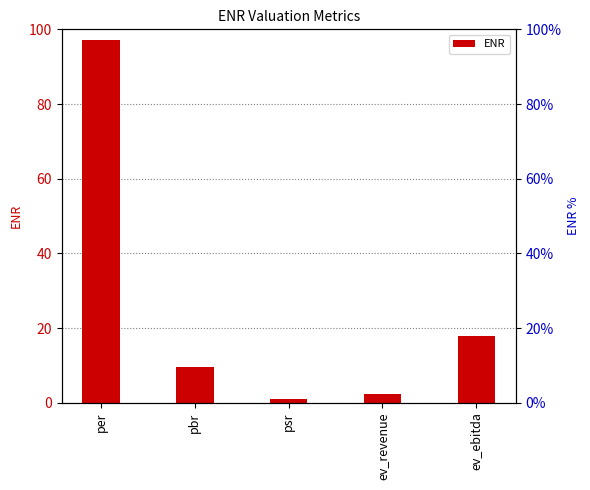

Rank the categories by value from lowest to highest.

psr, ev_revenue, pbr, ev_ebitda, per